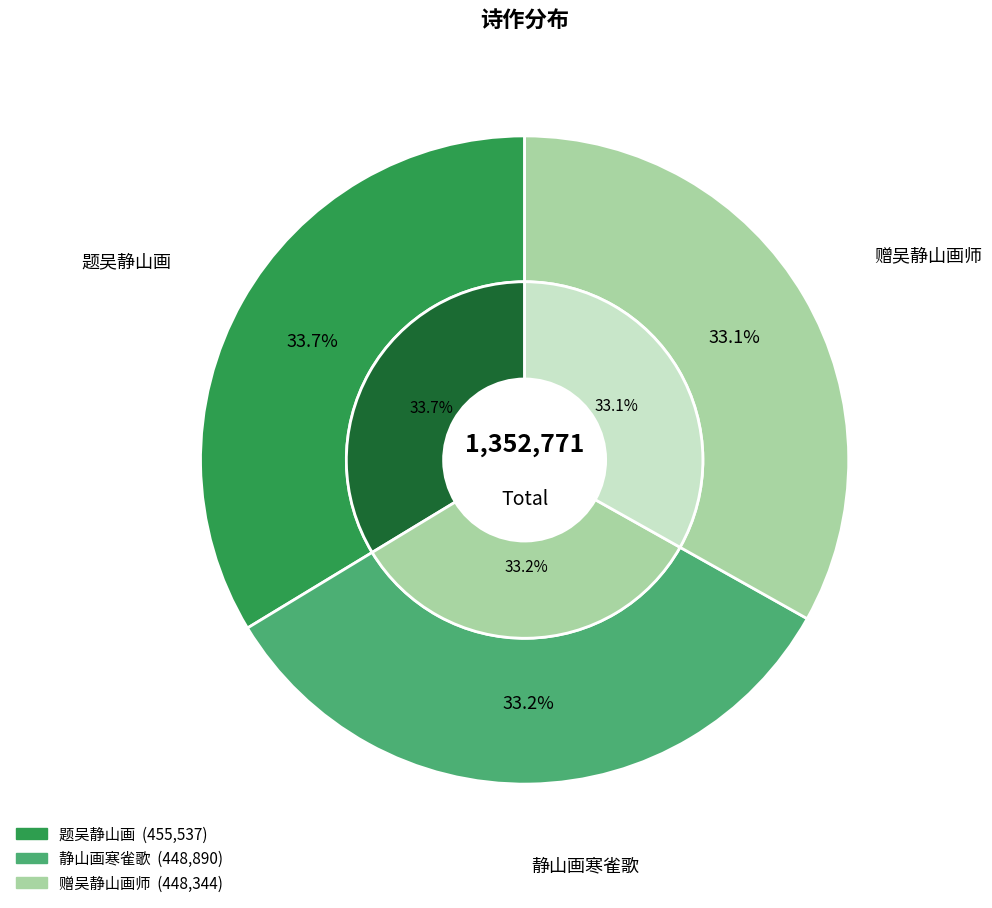

Does 静山画寒雀歌 account for over 50% of the chart?

No